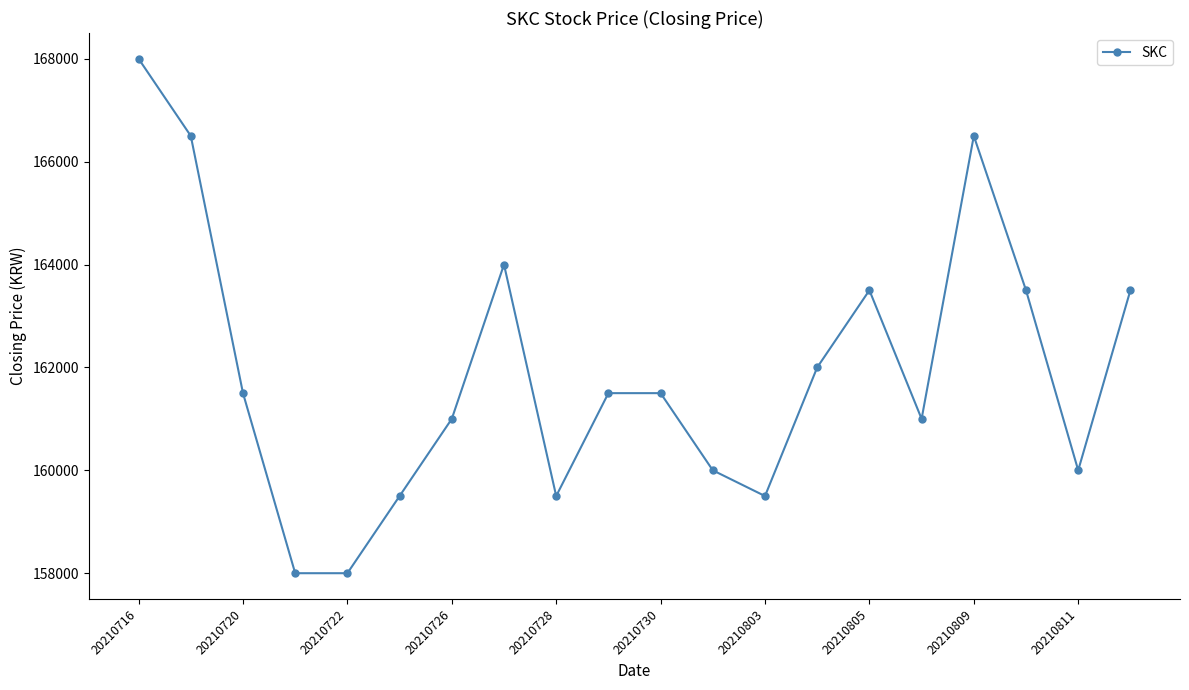

What is the value of the 13th point from the left?

159500